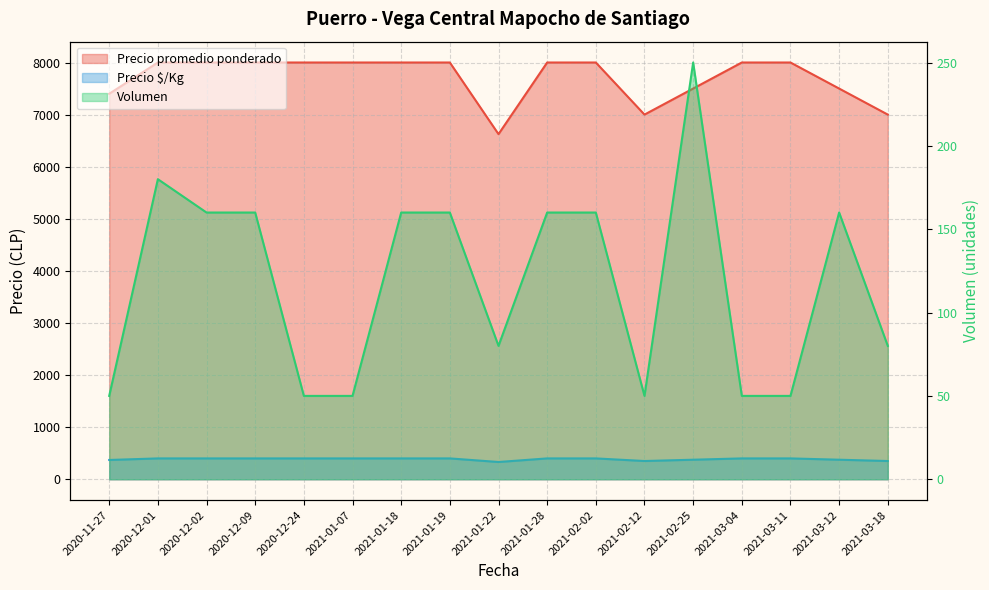

Count the Volumen values in the range 50 to 160.

15